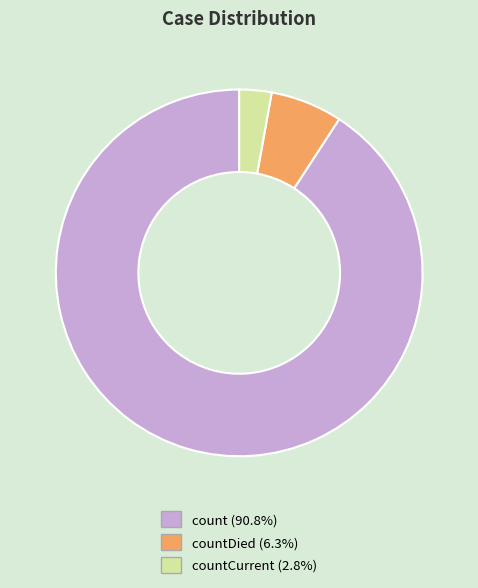

Approximately how many times larger is the value at count (90.8%) compared to countDied (6.3%)?

14.3